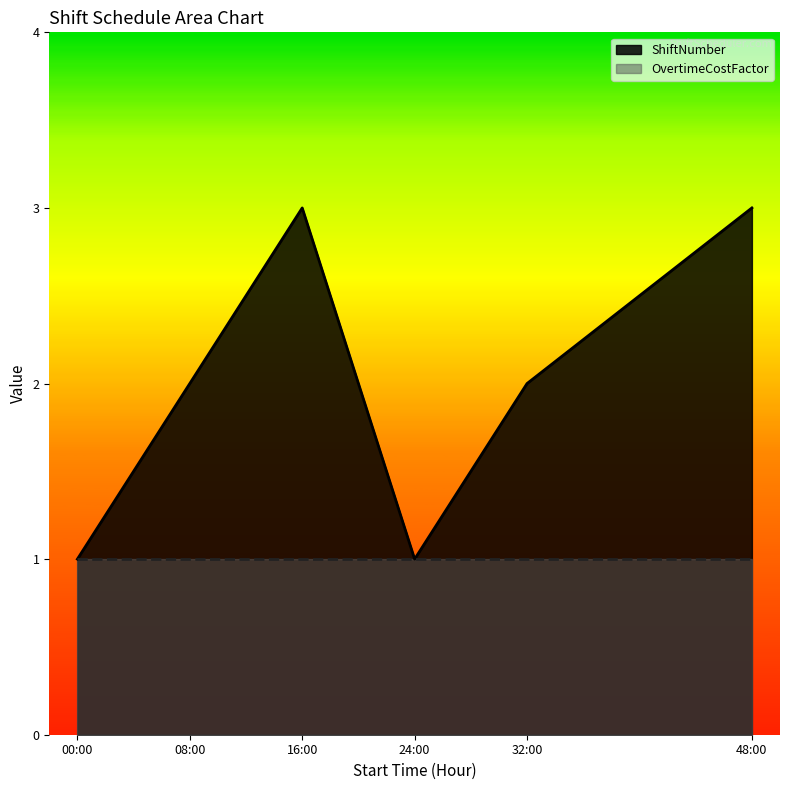

Is it true that ShiftNumber equals 2 at 32:00?

True